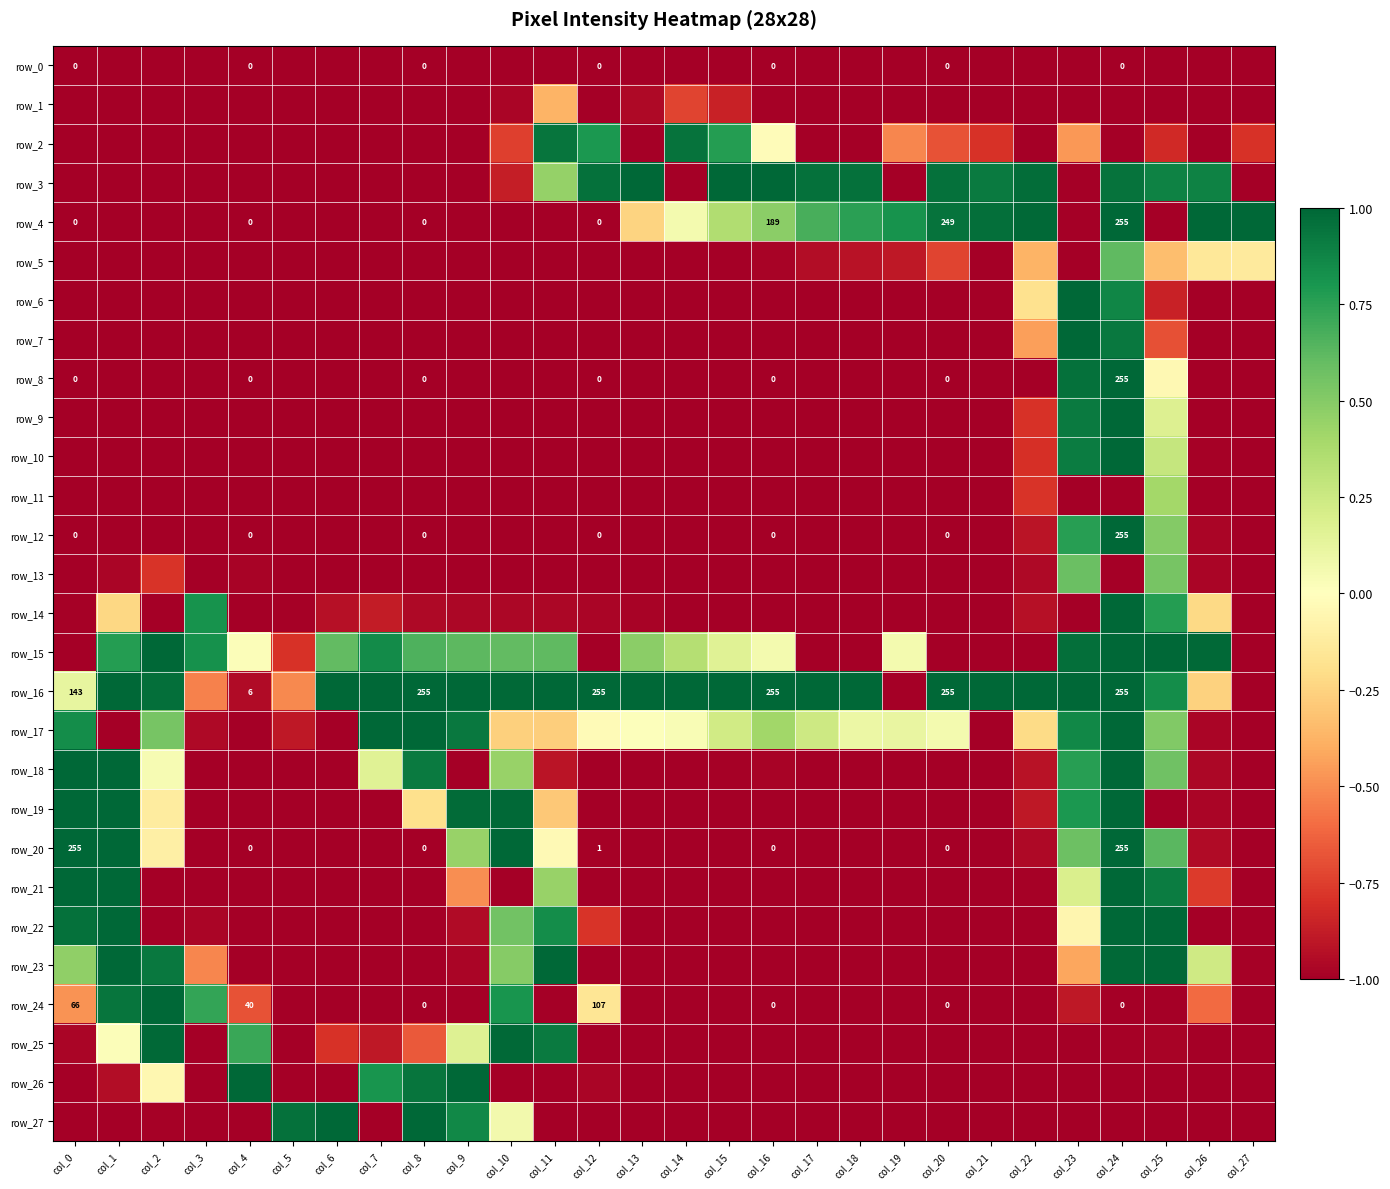

What is the difference between the highest and lowest values at col_4?

2.0